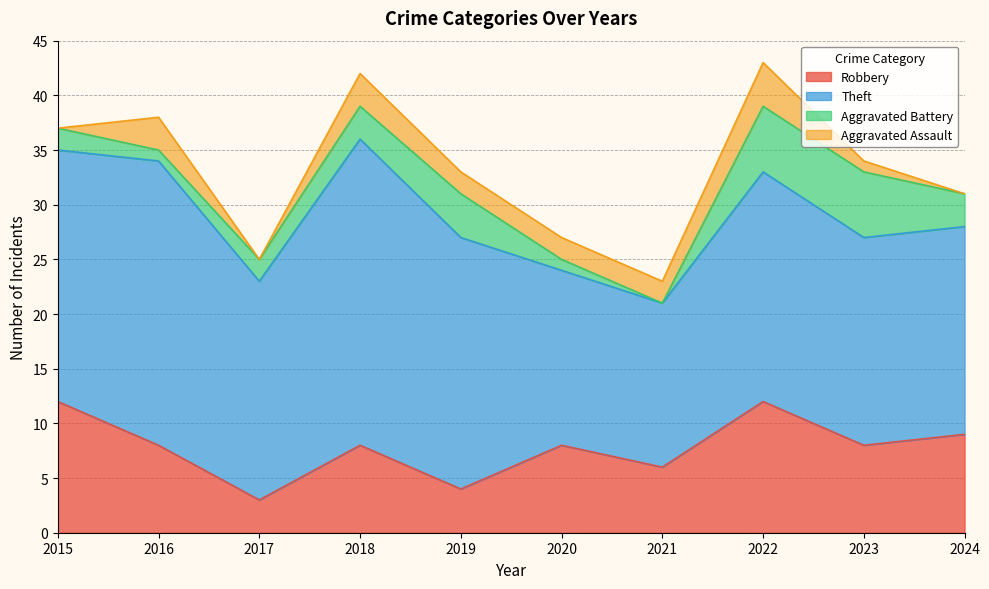

What is the difference between the Theft values at 2019 and 2017?

3